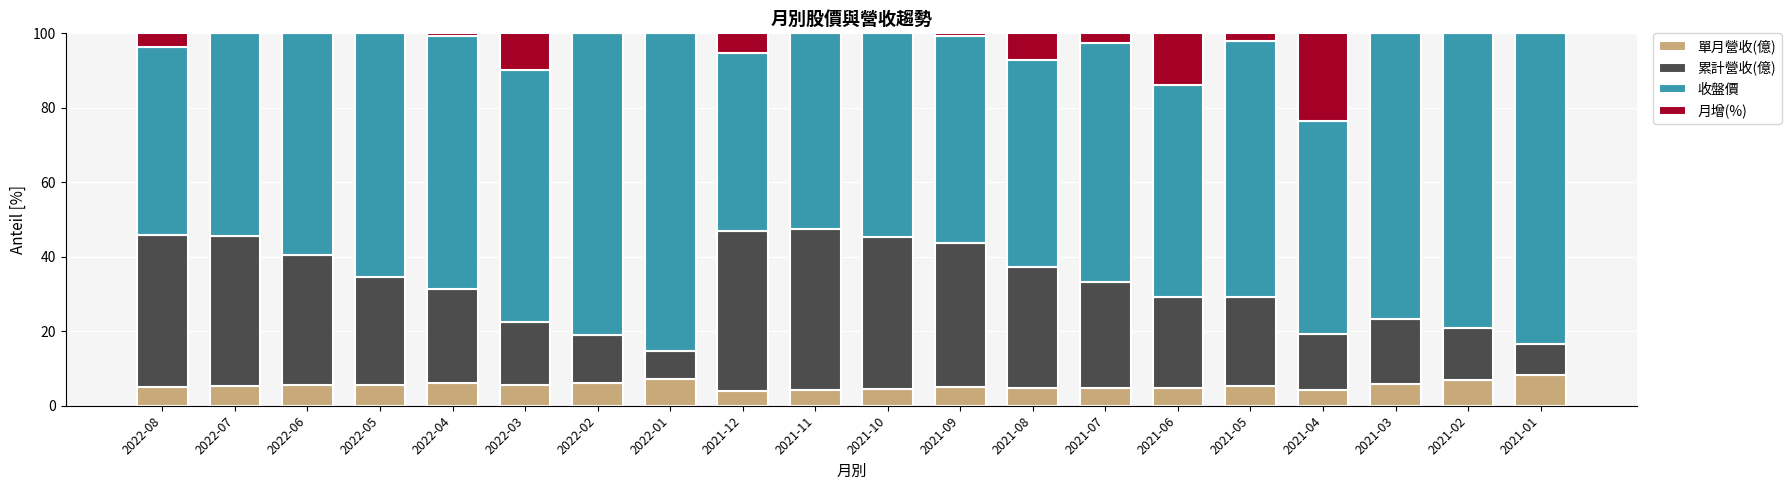

What is the total value across all series at 2022-08?

100.0